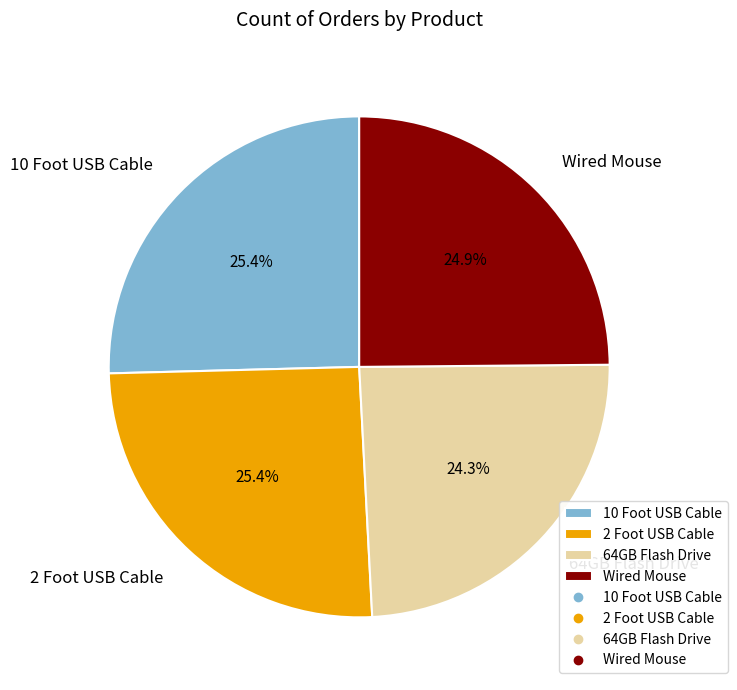

To the nearest percent, what percentage of the pie is 64GB Flash Drive?

24%